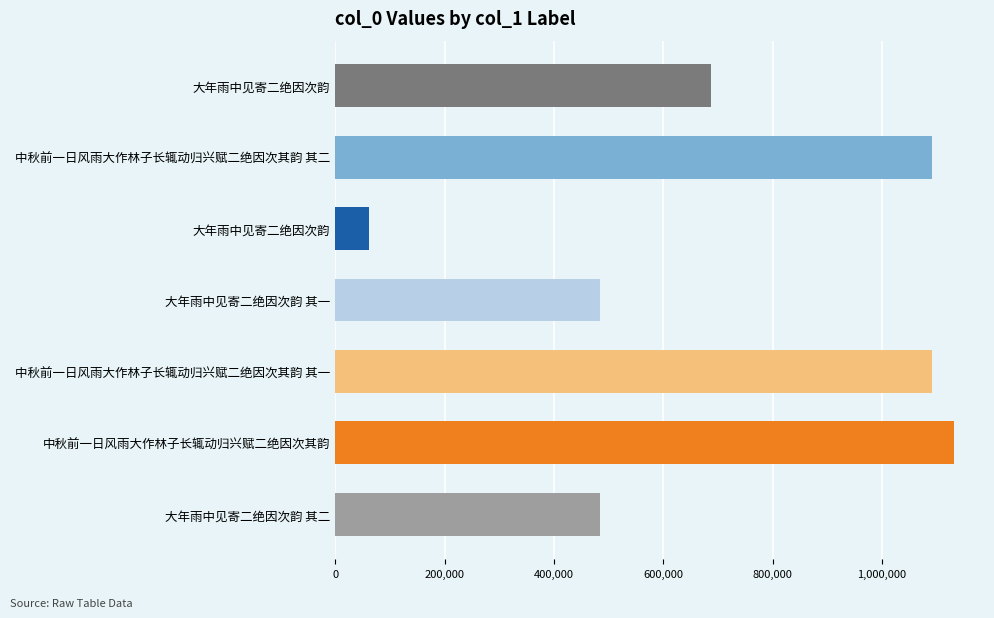

Are the bars grouped side by side (vs. stacked)?

No